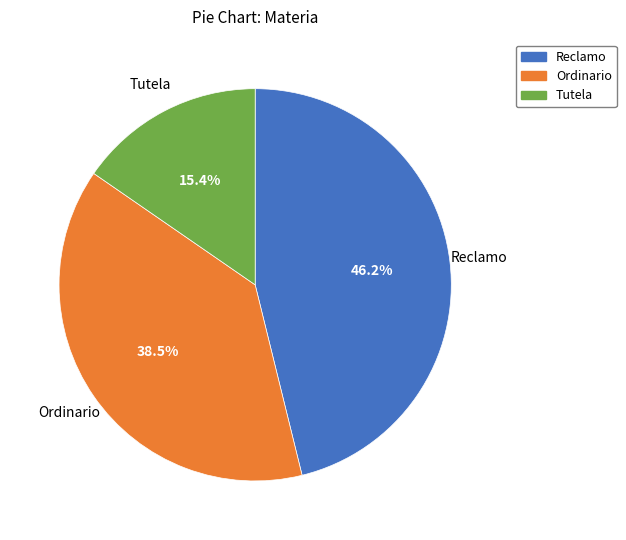

How many segments does this pie chart have?

3